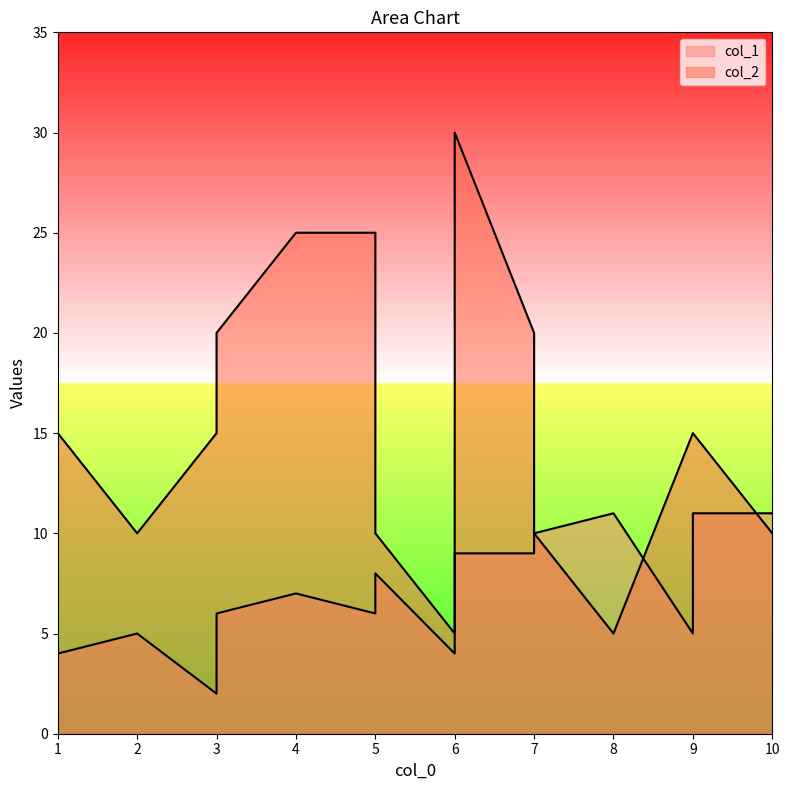

What is the spread (max minus min) of values at 5?

19